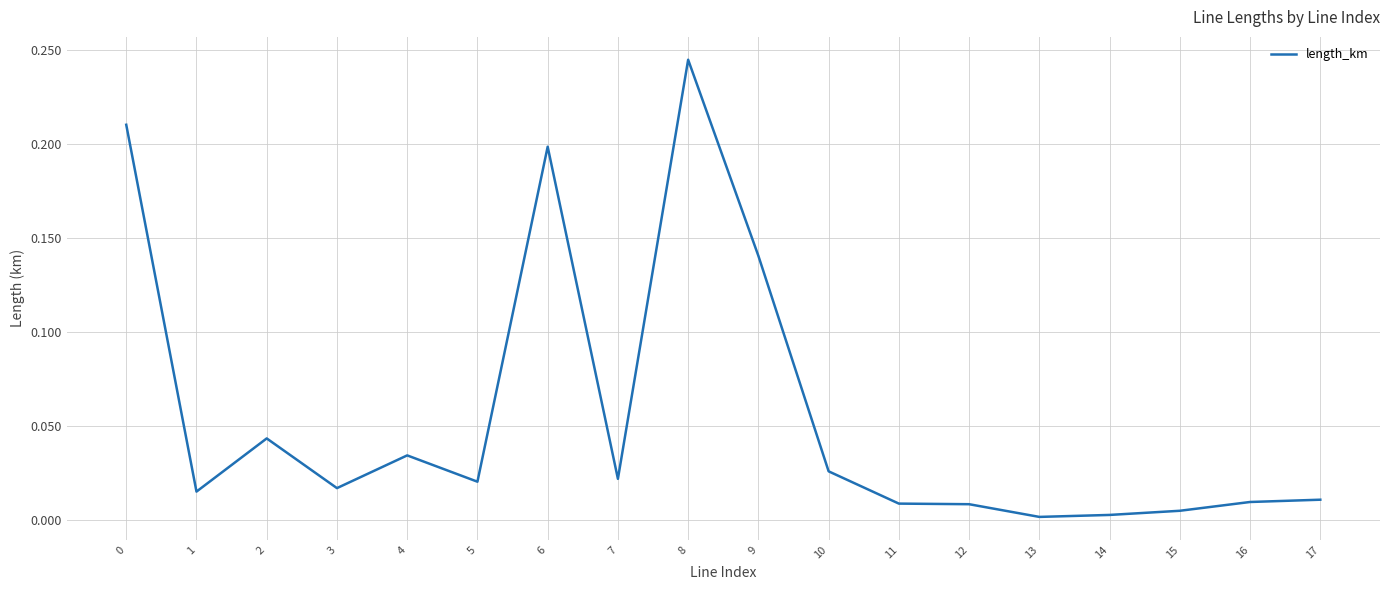

The chart shows a value of 0.4 at 8. True or false?

False